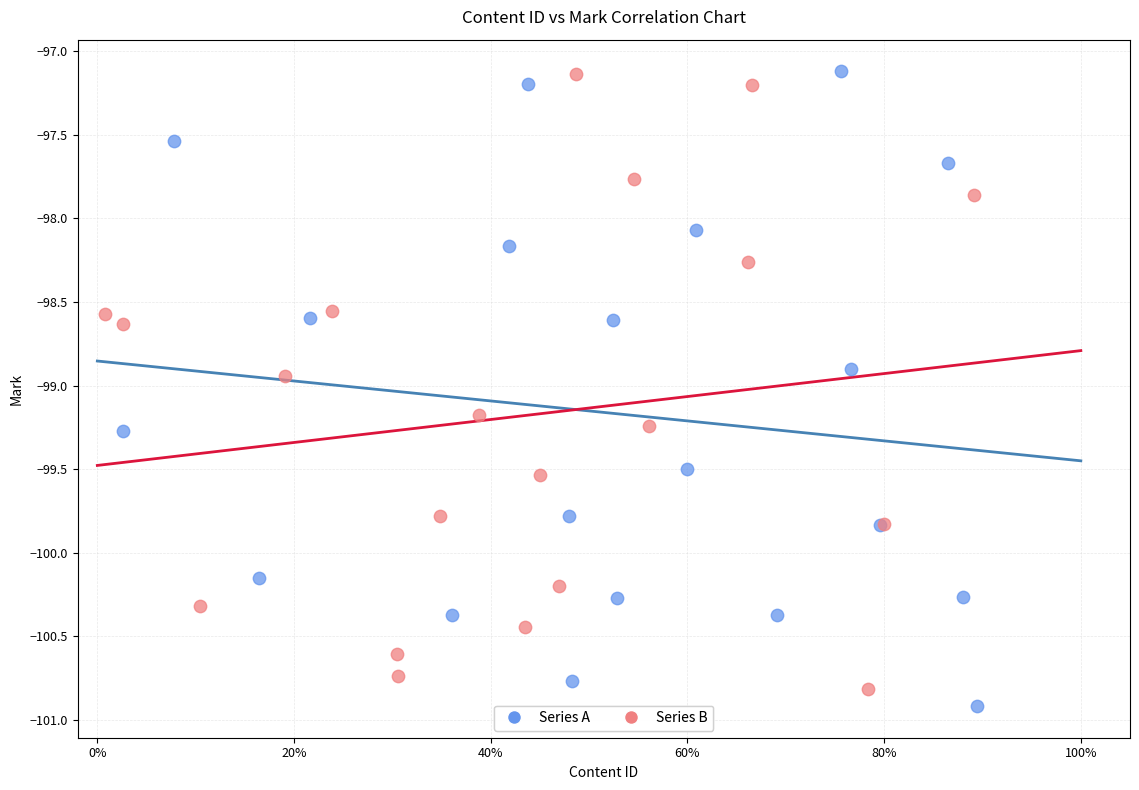

What are all the series names shown in the legend?

Series A, Series B